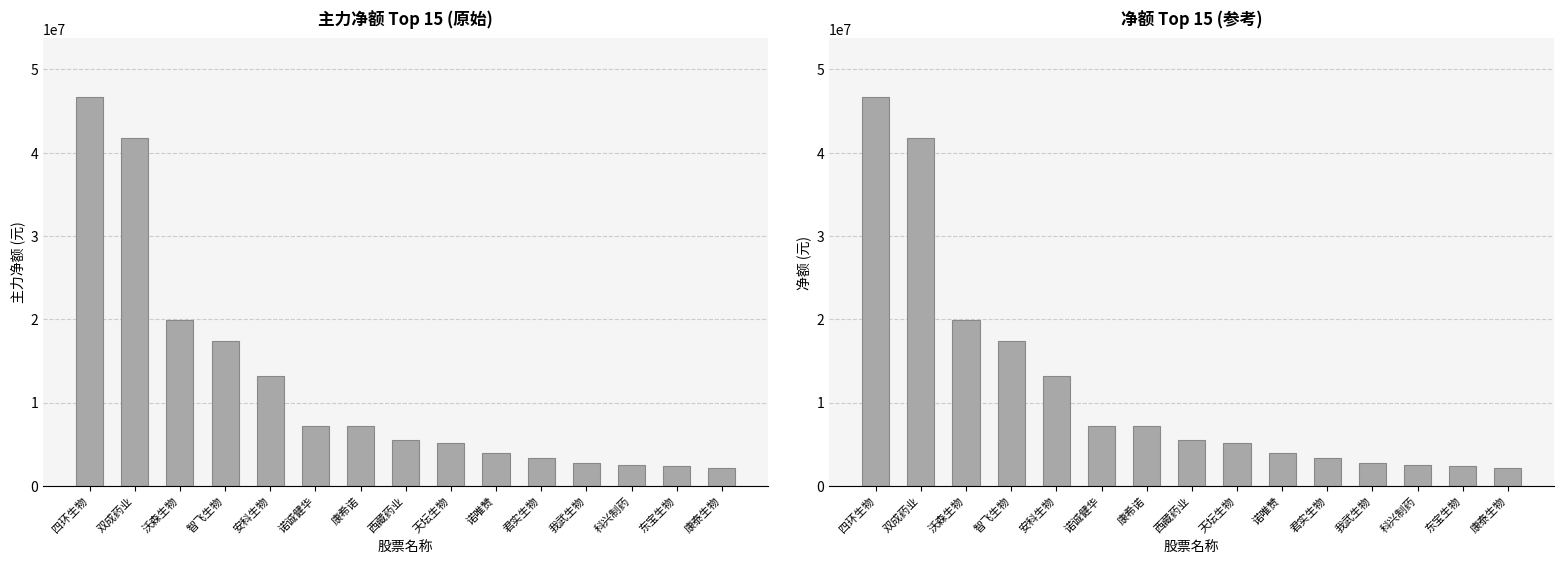

What is the label of the 14th bar from the left?

东宝生物